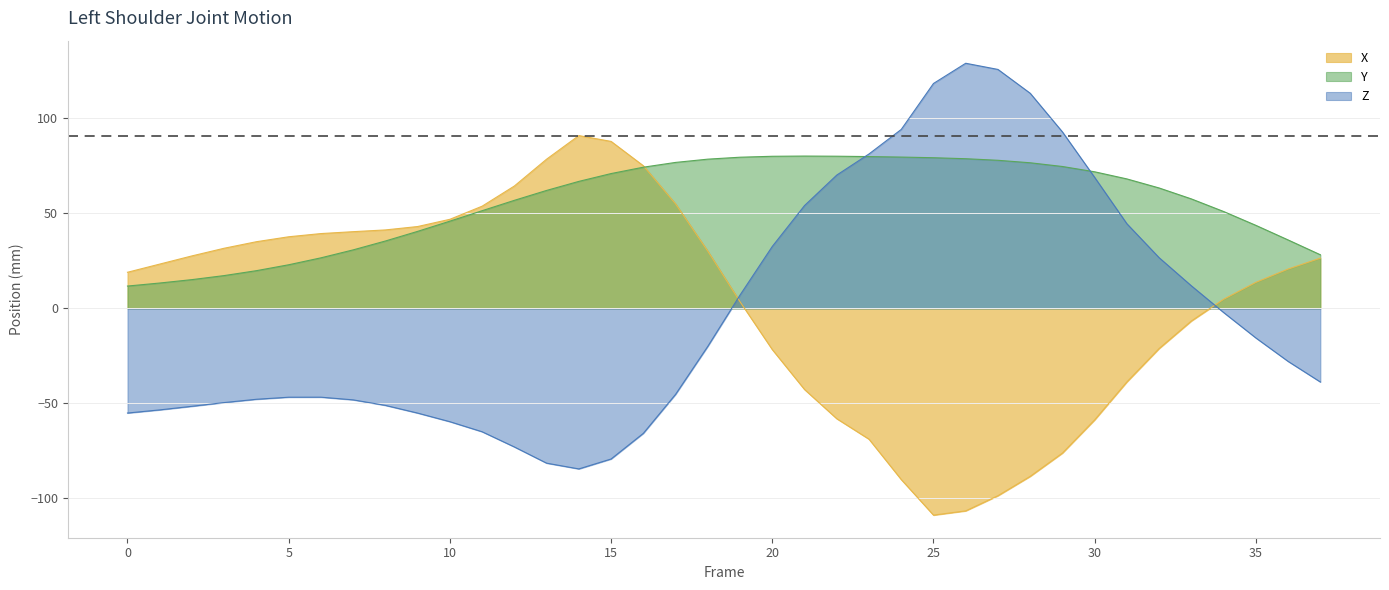

How many lines are shown in the chart?

3